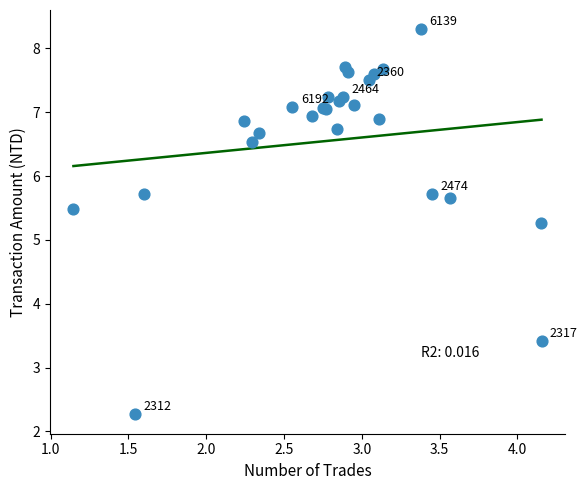

What Y value in the scatter plot is closest to 5?

5.3